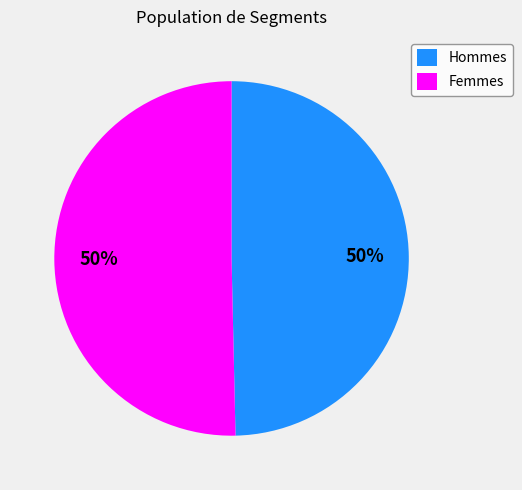

The Femmes slice represents 43% of the pie. True or false?

False